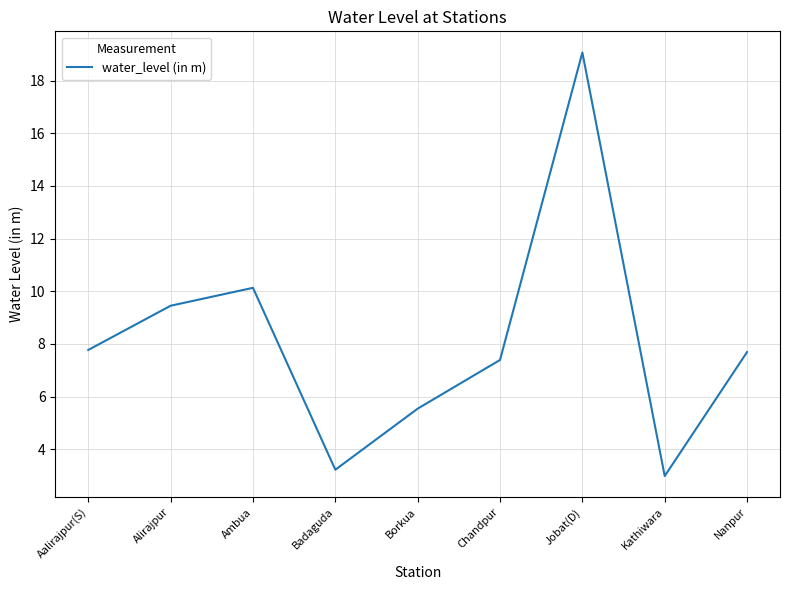

What position from the right is Borkua?

5